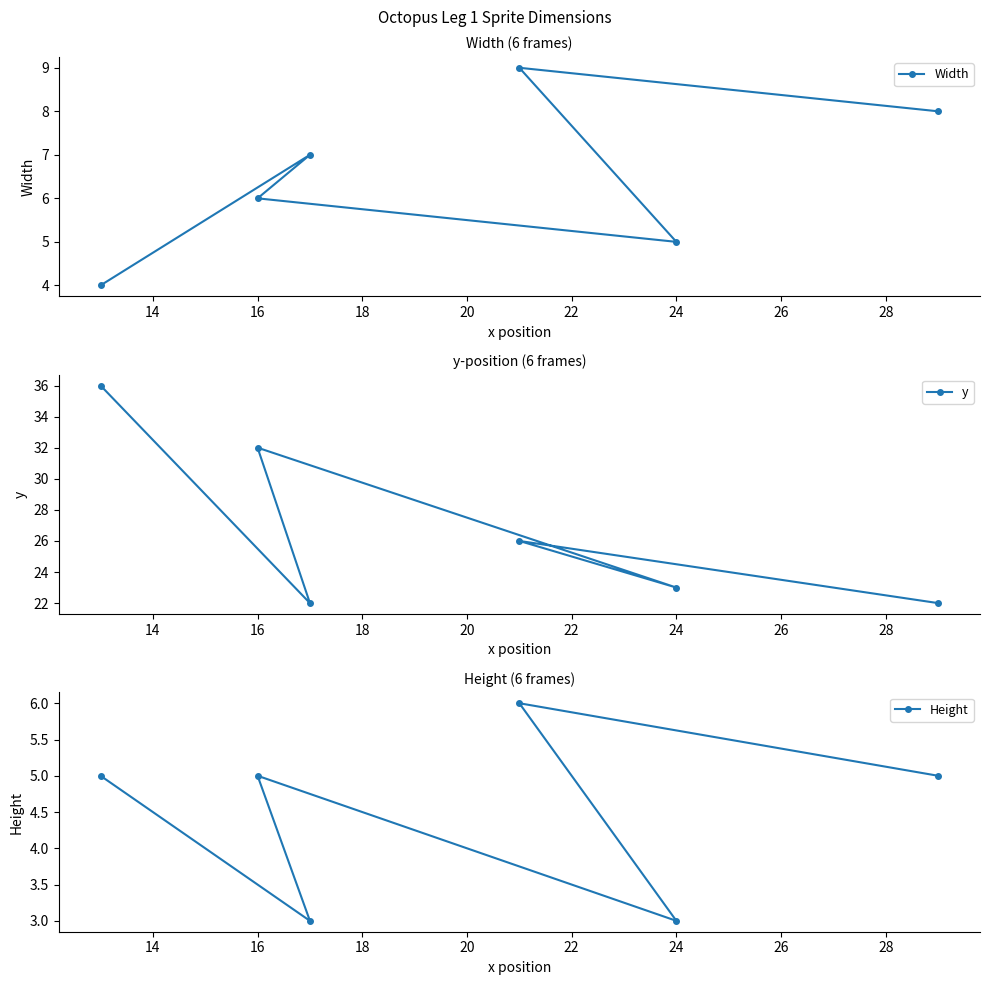

Read the y value at 16, to the nearest 10.

30